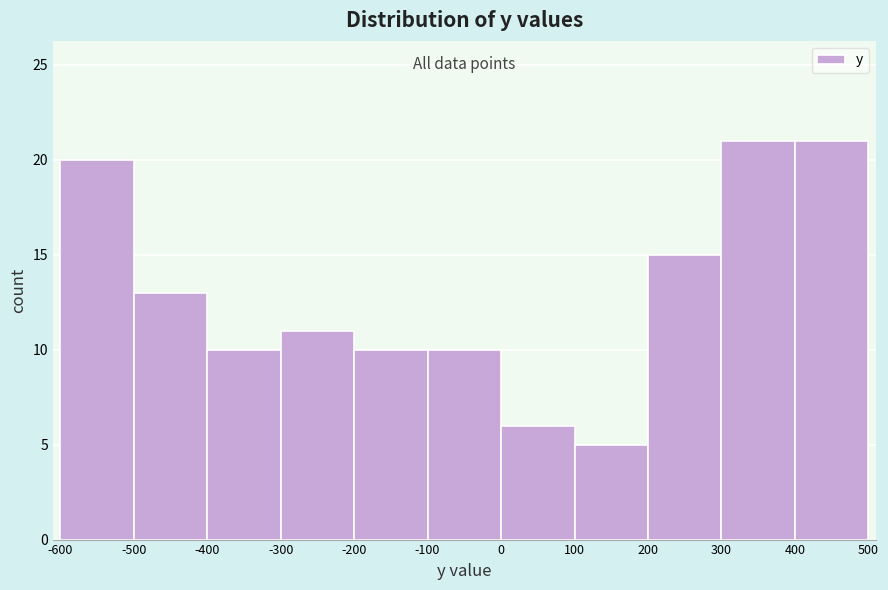

Reading left to right, transcribe this chart: for each bar, give the range it covers on the x-axis and its height. The values are not printed on the chart, so give them approximately, as read against the axis.

-600 to -500: 20
-500 to -400: 13
-400 to -300: 10
-300 to -200: 11
-200 to -100: 10
-100 to 0: 10
0 to 100: 6
100 to 200: 5
200 to 300: 15
300 to 400: 21
400 to 500: 21